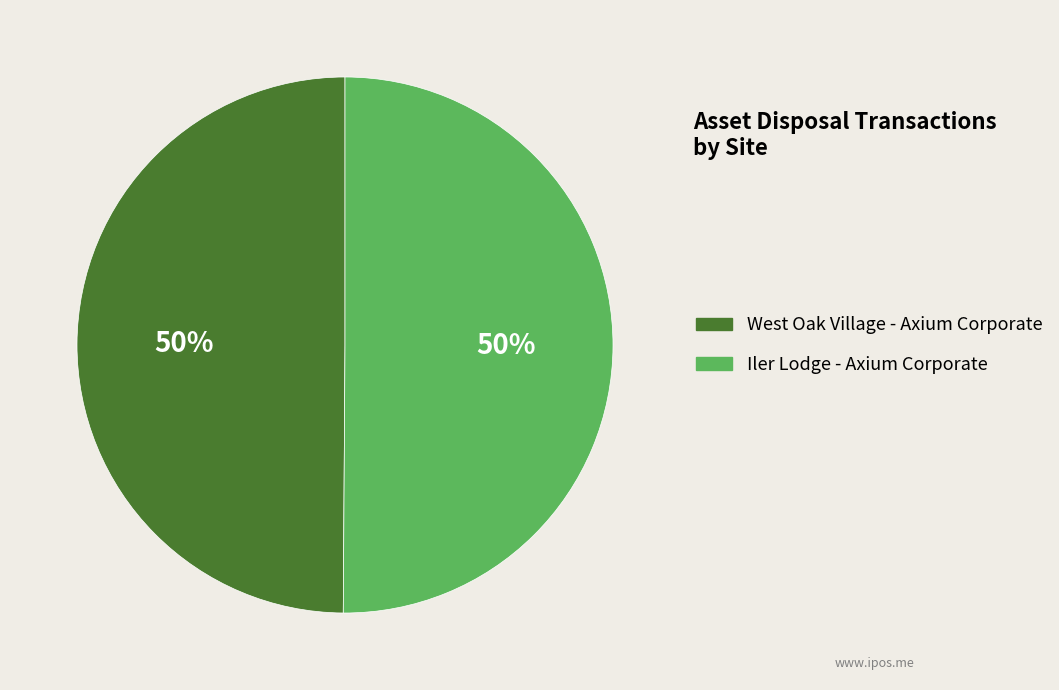

Combined, do Iler Lodge - Axium Corporate and West Oak Village - Axium Corporate account for over 50%?

Yes